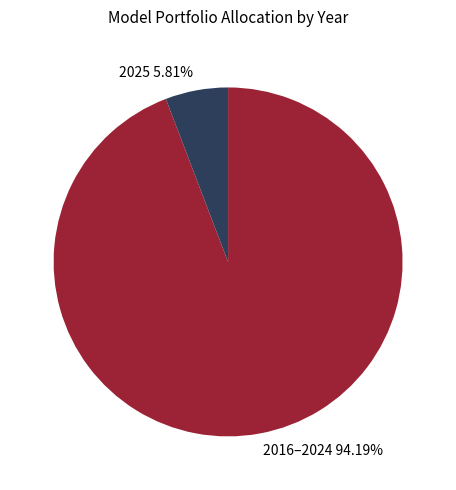

Rank the categories by value from highest to lowest.

2016–2024, 2025